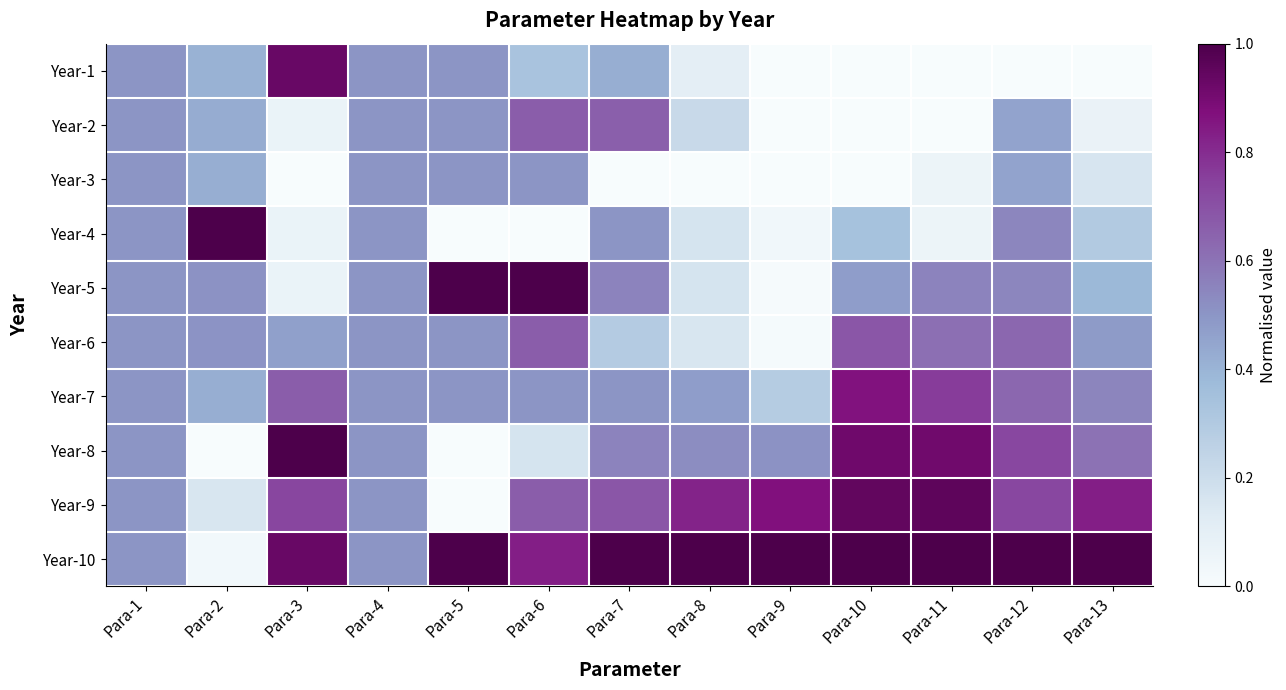

What is the spread (max minus min) of values at Para-13?

1.0